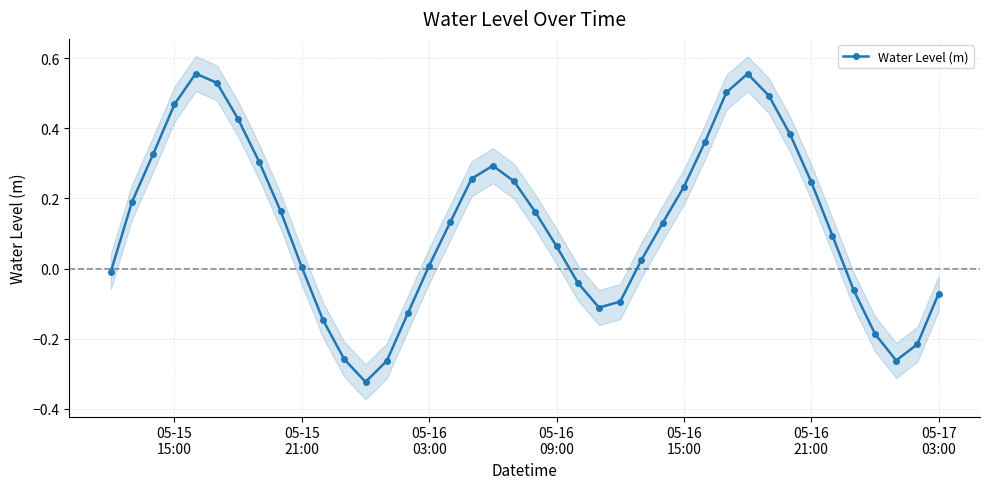

In Water Level (m), how many points are higher than both neighbors (excluding endpoints)?

3